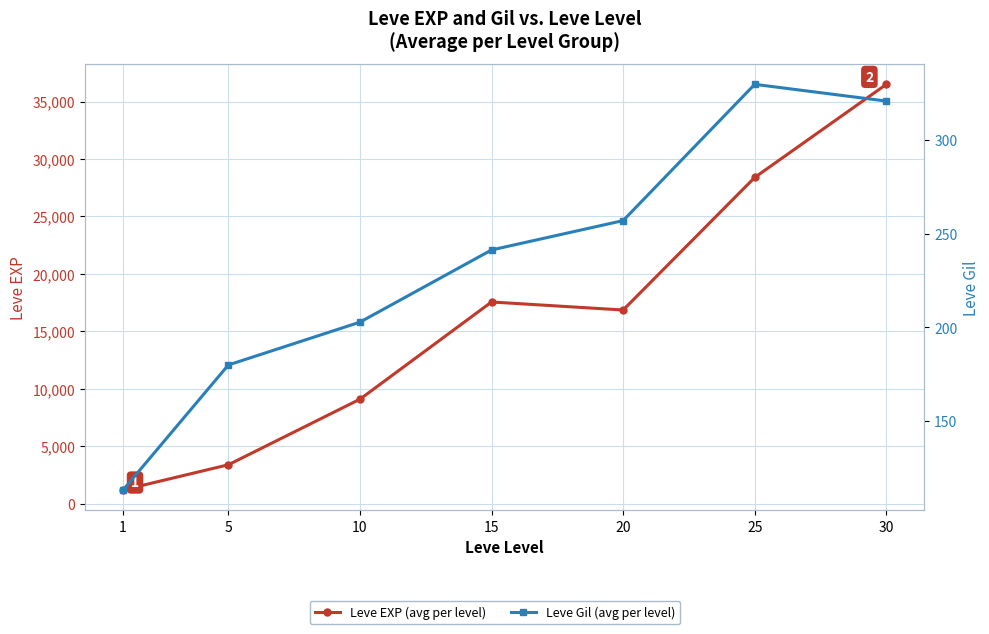

Which series has the largest range (max minus min)?

Leve EXP (avg per level)